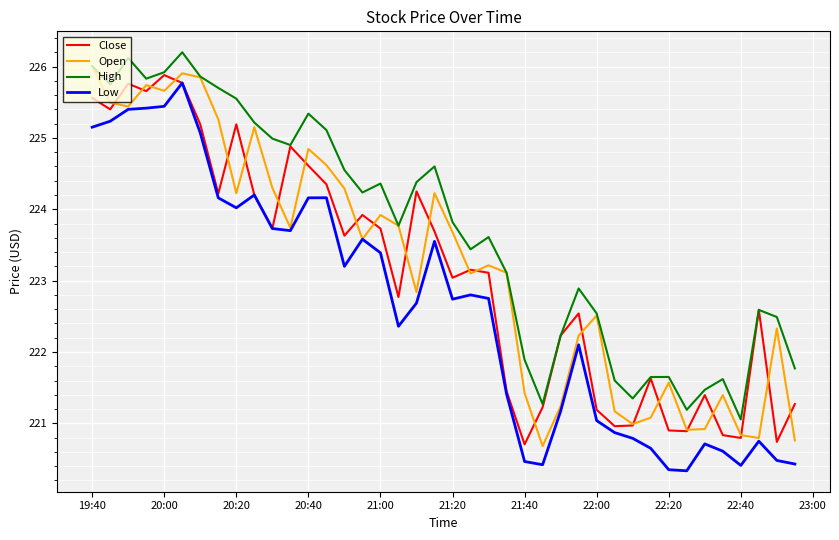

What is the minimum value for High?

221.1